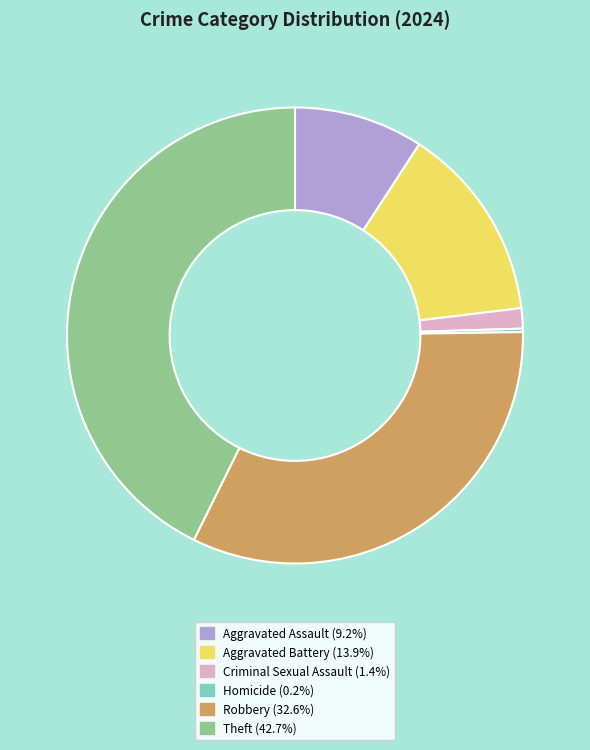

What is the largest slice in the pie chart?

Theft